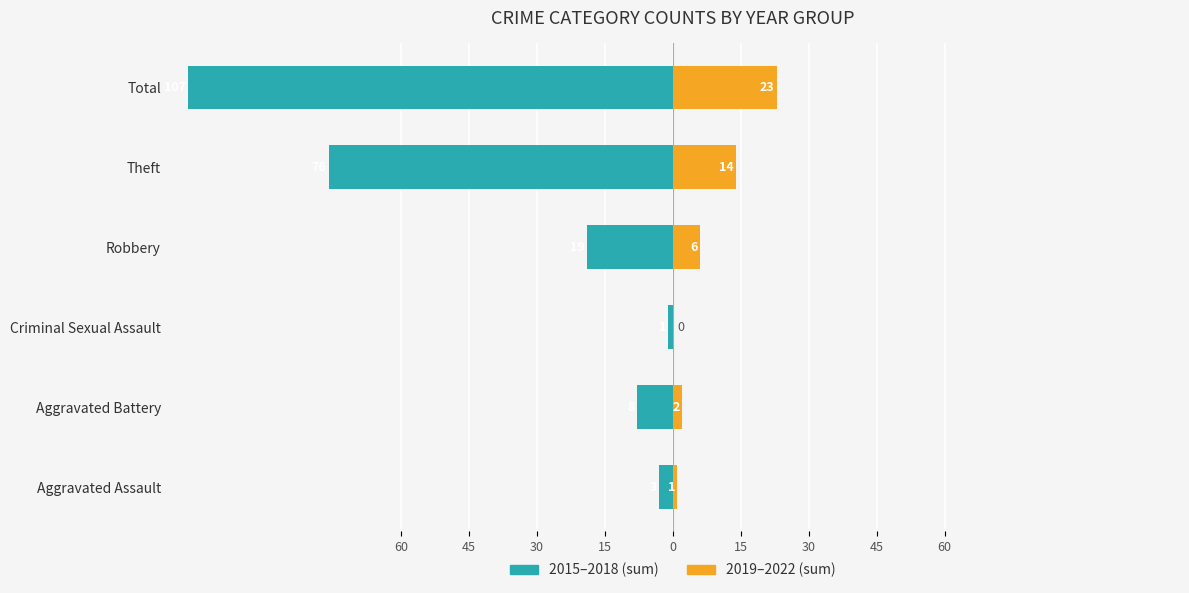

True or false: 2019–2022 (sum) has a value of 25 at Theft.

False